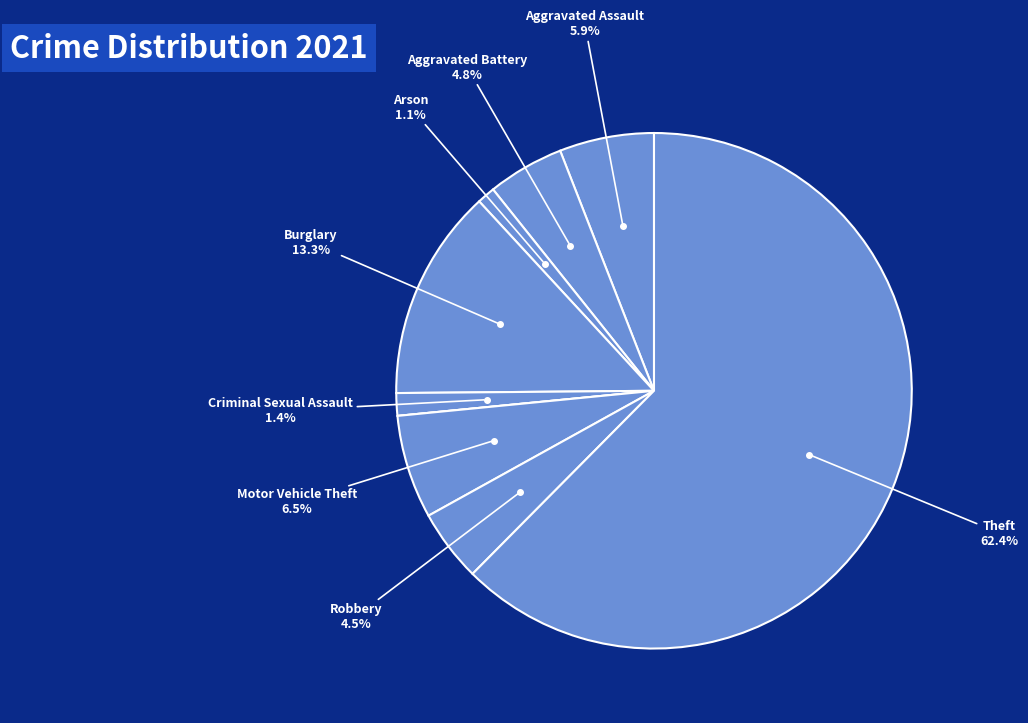

Which slice is the largest?

Theft